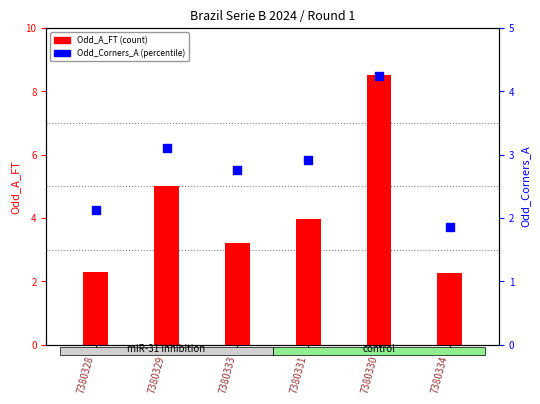

Which series reaches the maximum Y coordinate?

Odd_A_FT